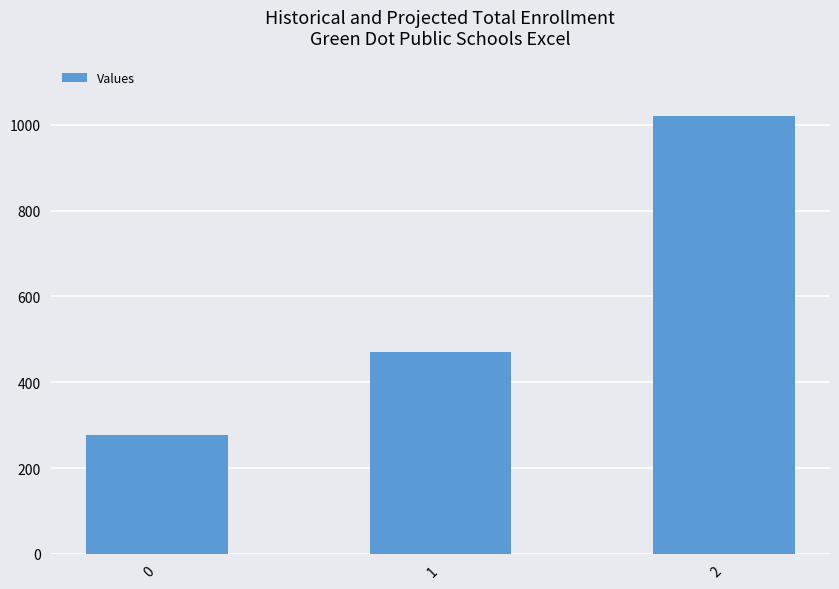

True or false: the data shows 1783.6 at 2.

False